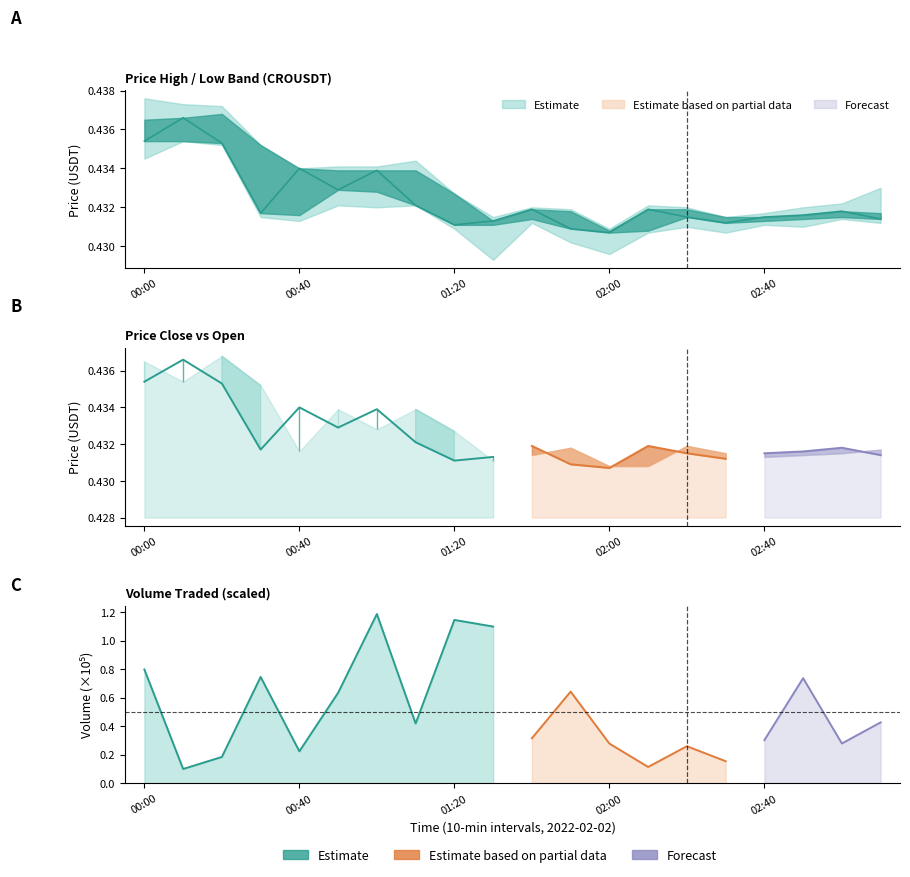

True or false: the data shows 0.4 at 11.

True